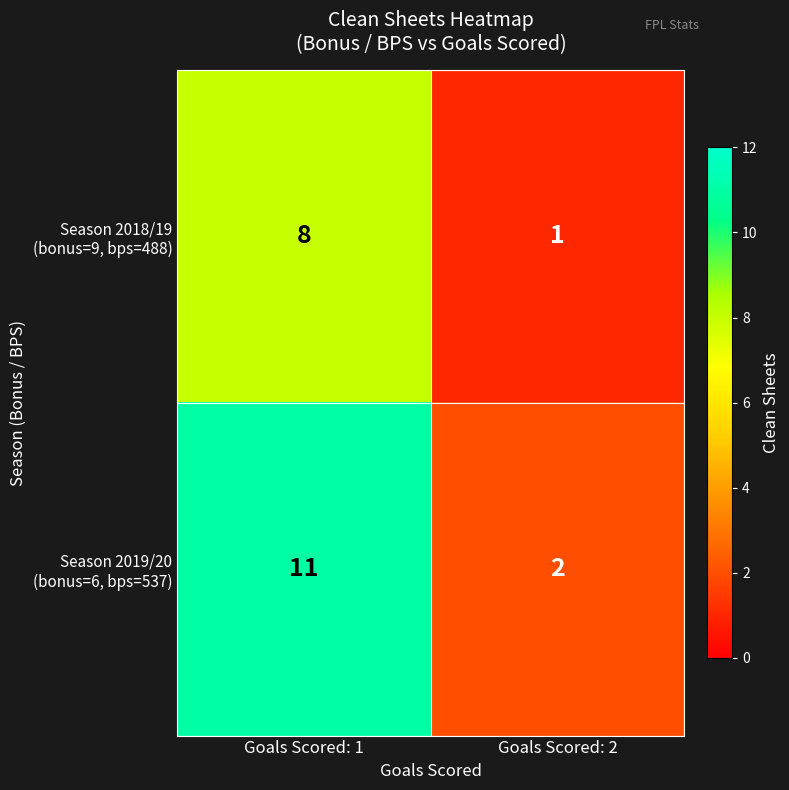

Which category has the highest value across all series?

Goals Scored: 1